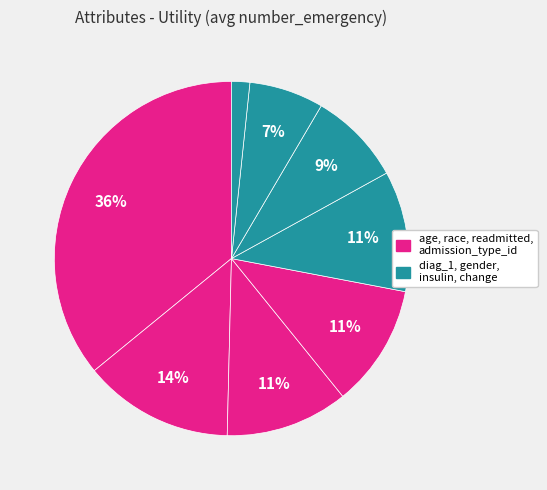

Count the number of slices in the pie.

8